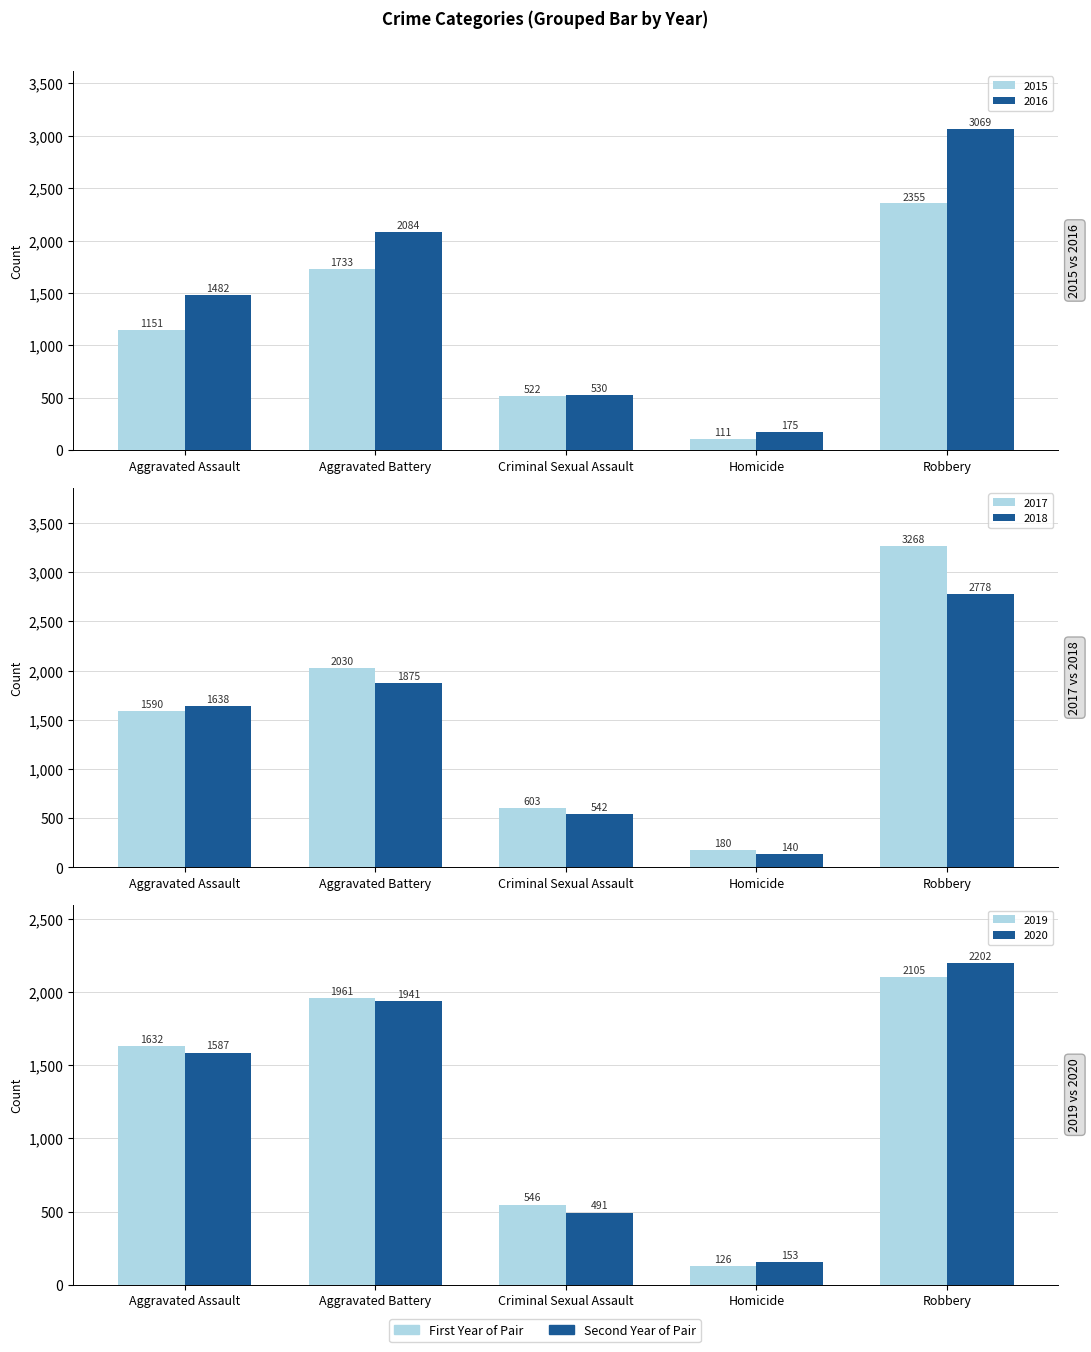

The 2018 series shows 2945 at Aggravated Battery. True or false?

False